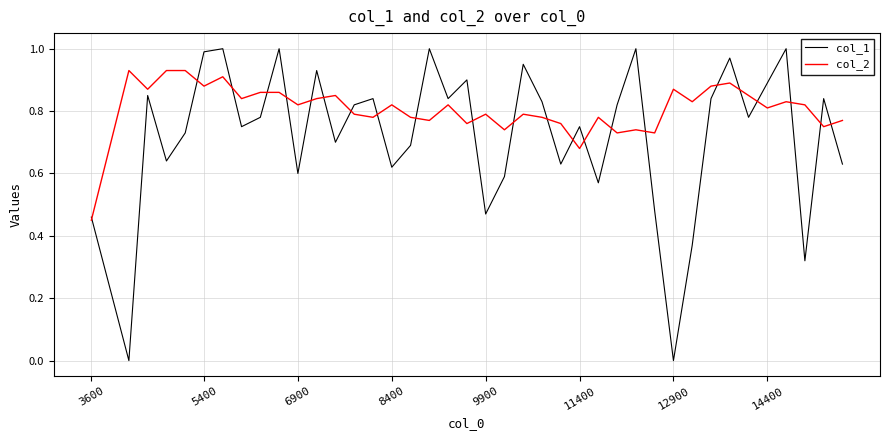

List the series in order of their peak value, lowest first.

col_2, col_1